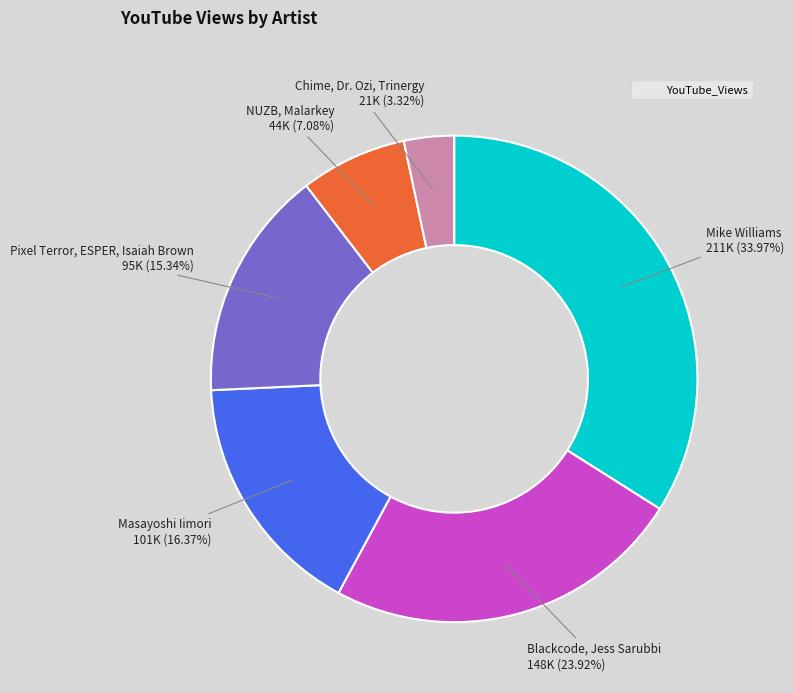

Does any single category account for the majority?

No